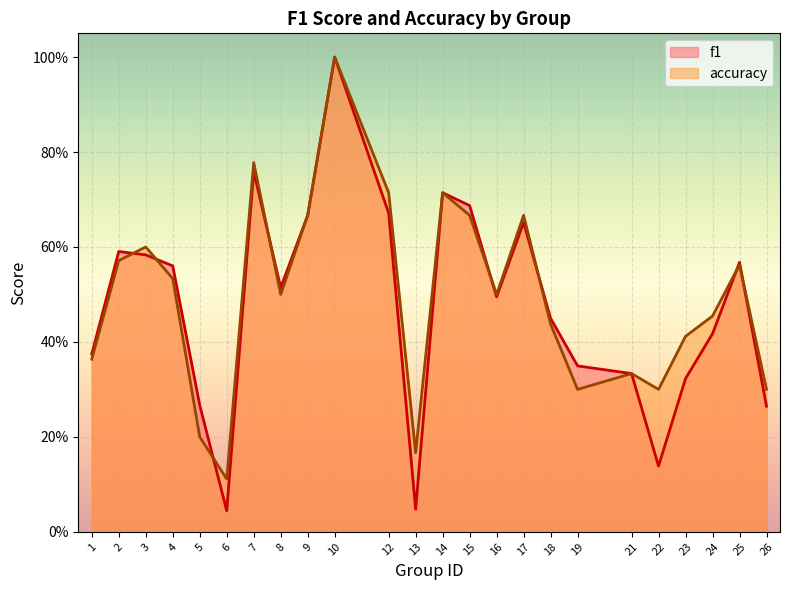

Which series has the largest total across all categories?

accuracy